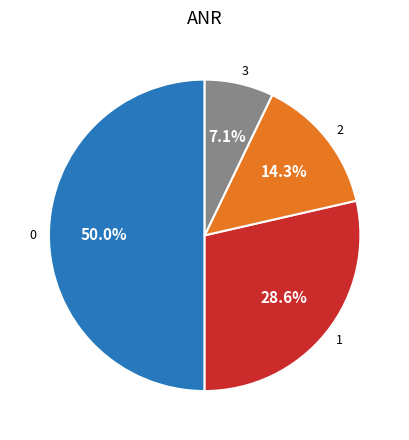

Approximately how many times larger is the value at 1 compared to 2?

2.0